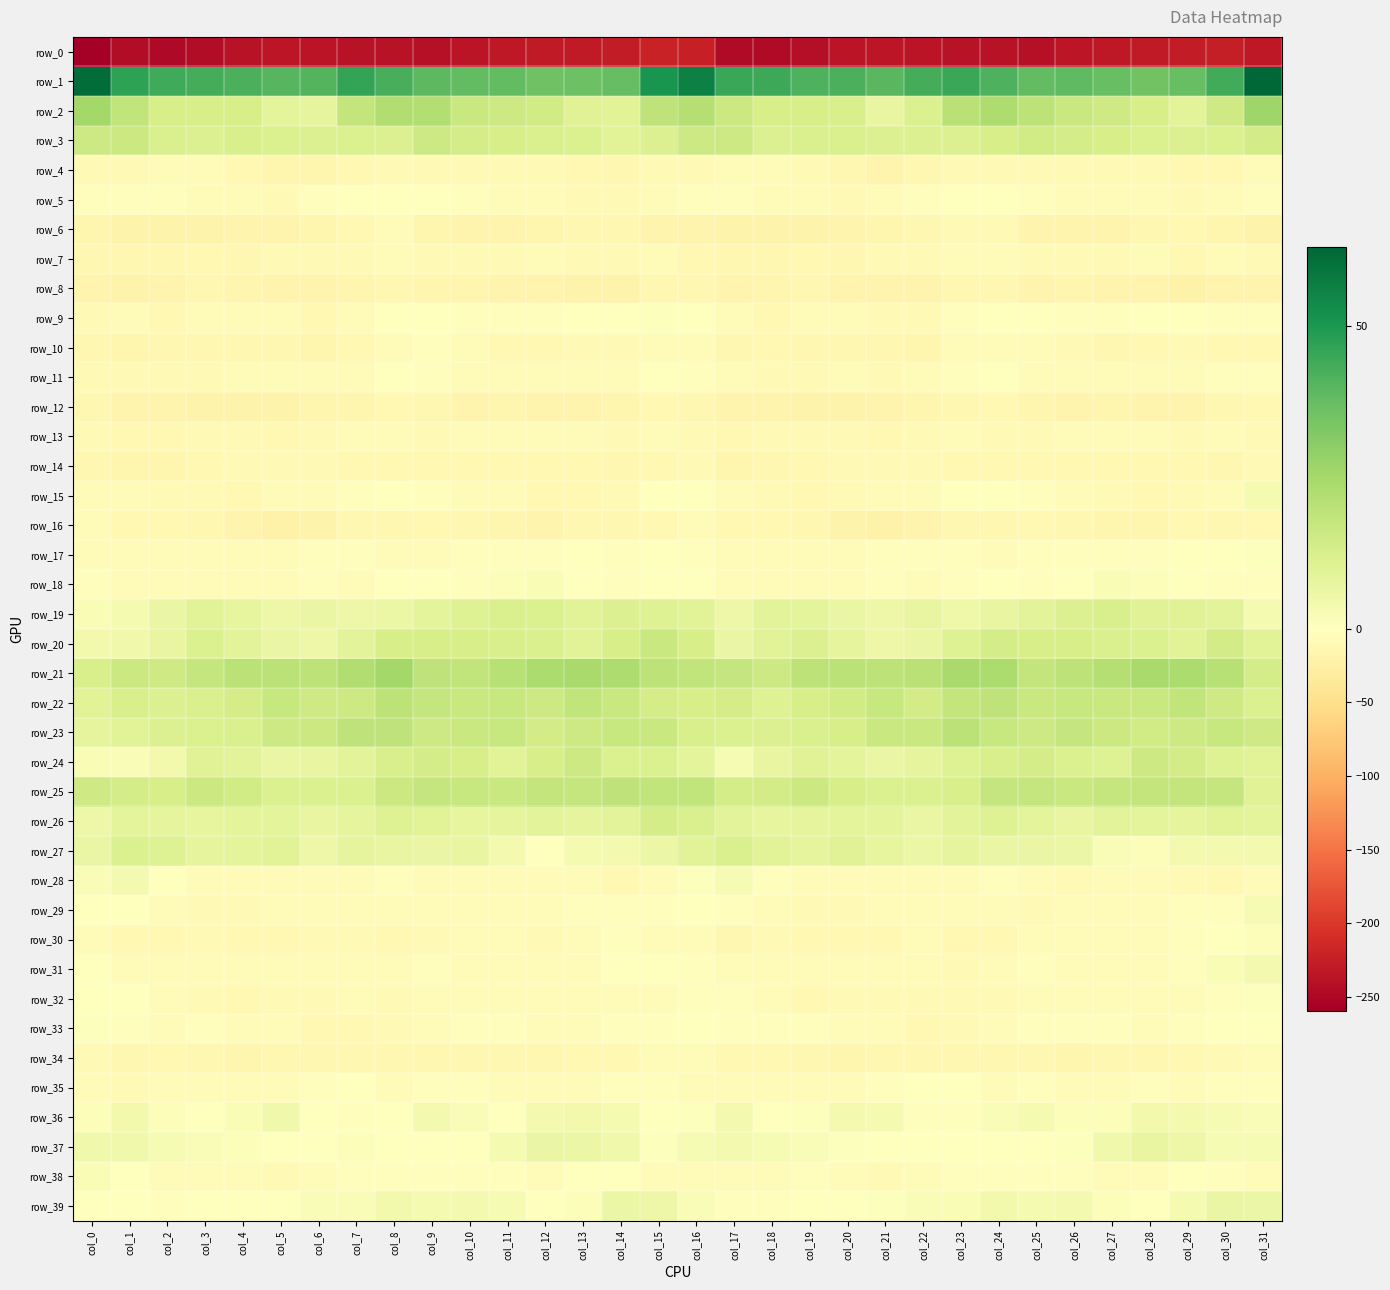

True or false: row_38 has a value of -6.2 at col_18.

True